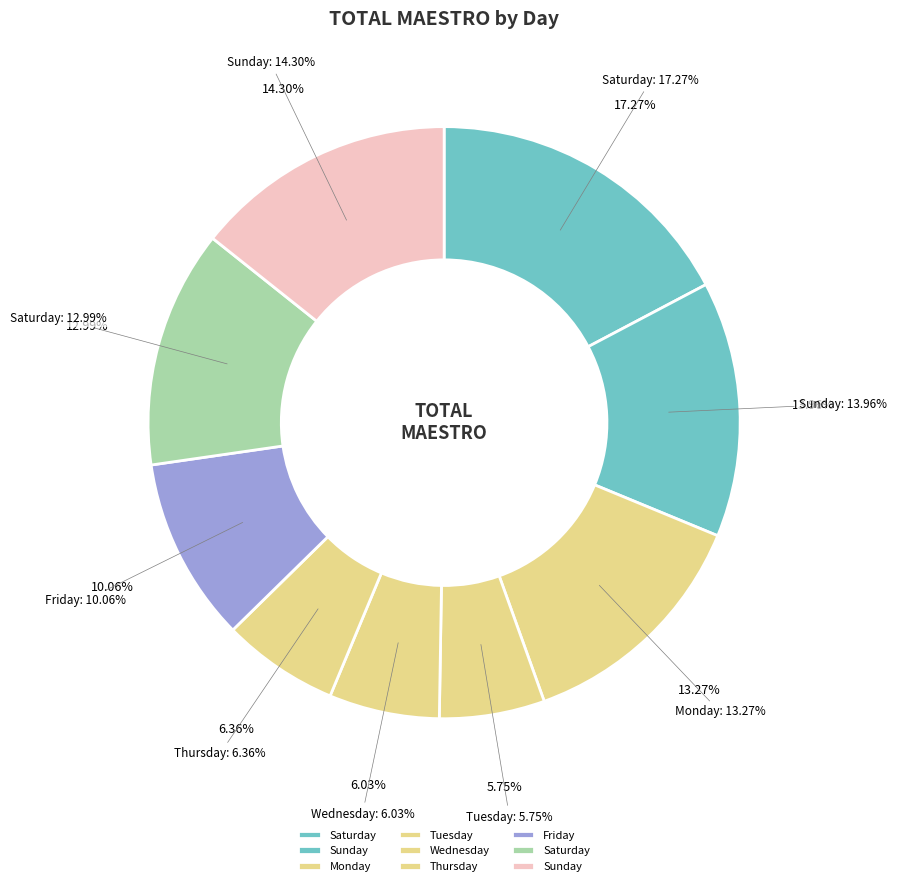

To the nearest percent, what portion does Tuesday represent?

6%